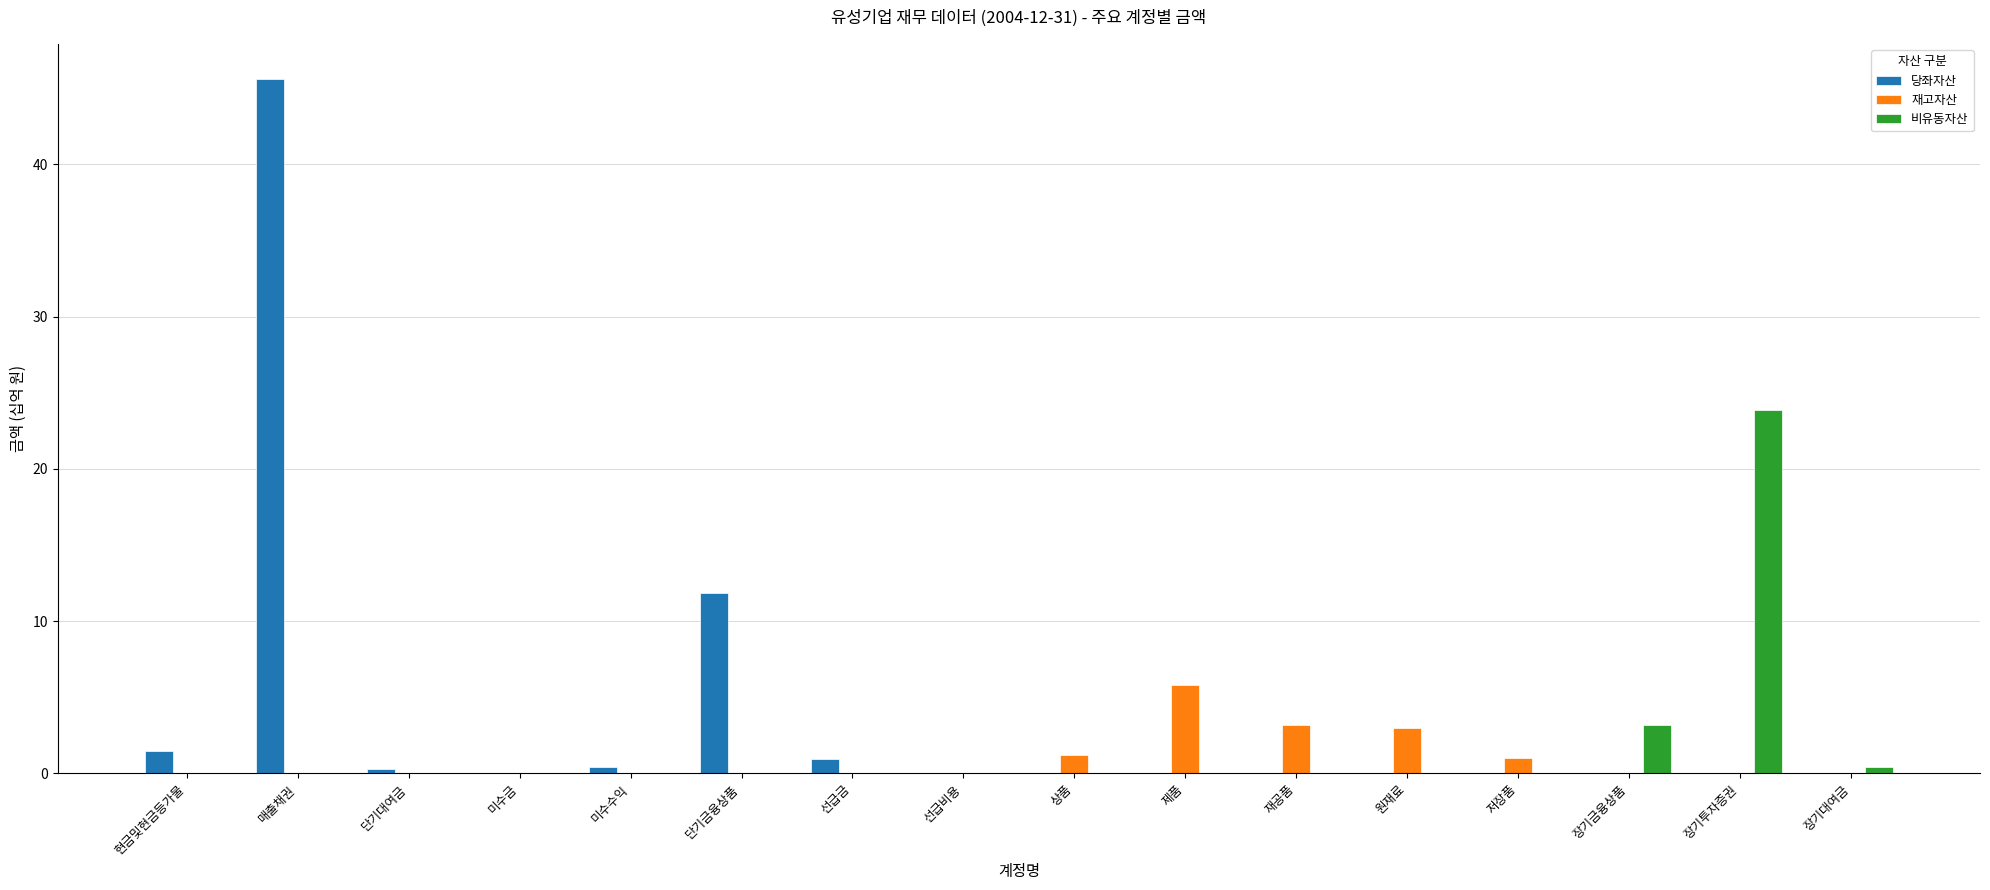

The value of 재고자산 at 제품 is 3.7. True or false?

False